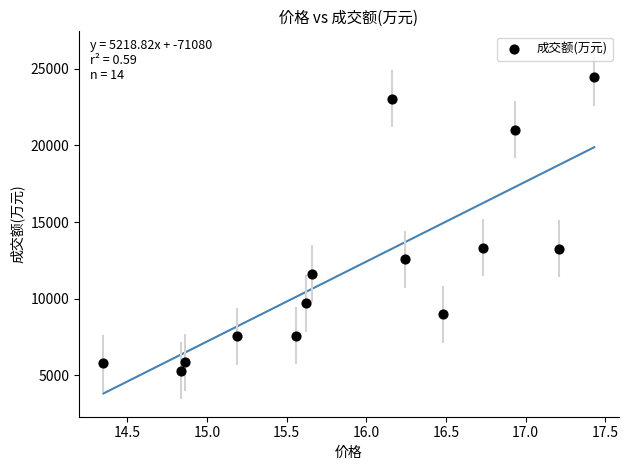

What is the range of Y values (max minus min)?

19149